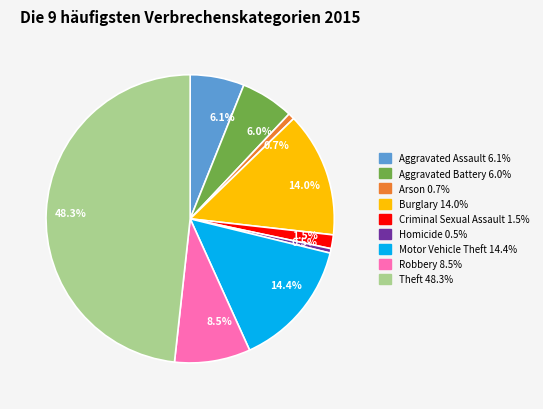

What is the largest slice in the pie chart?

48.3%